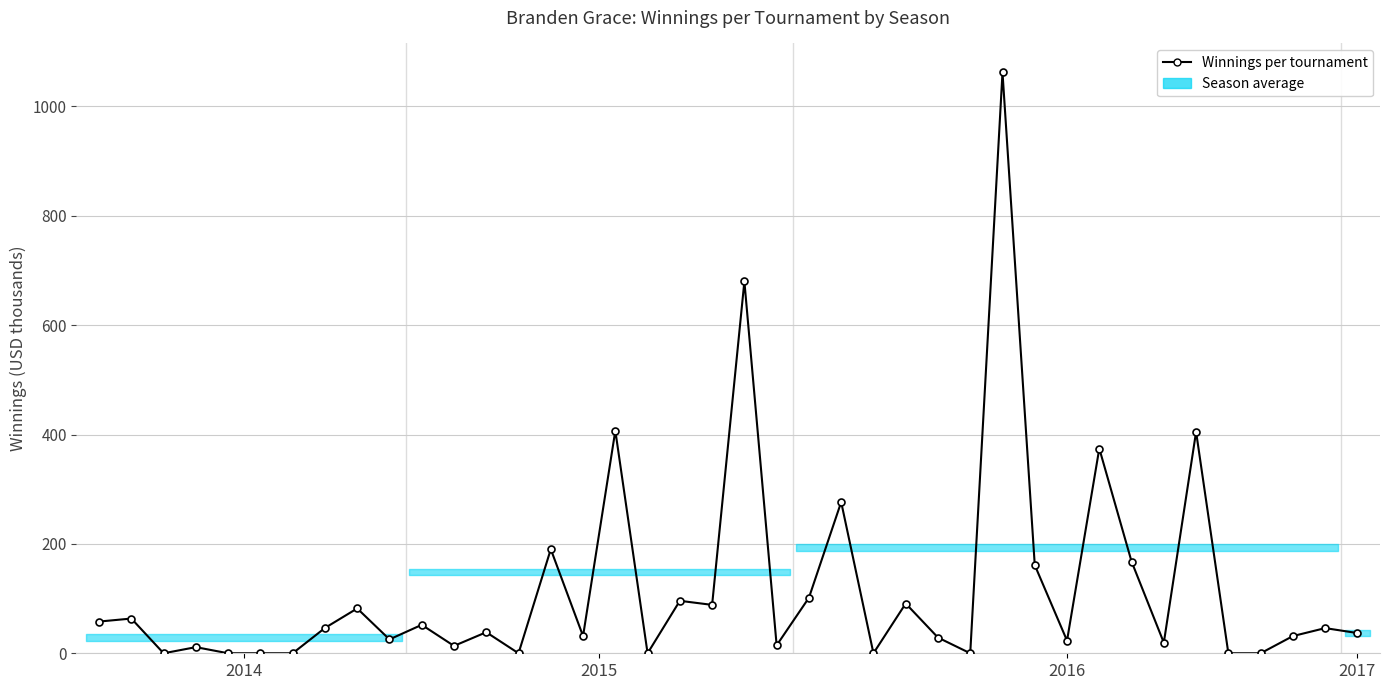

How many interior local valleys (lower than both neighbors) does the data have?

12